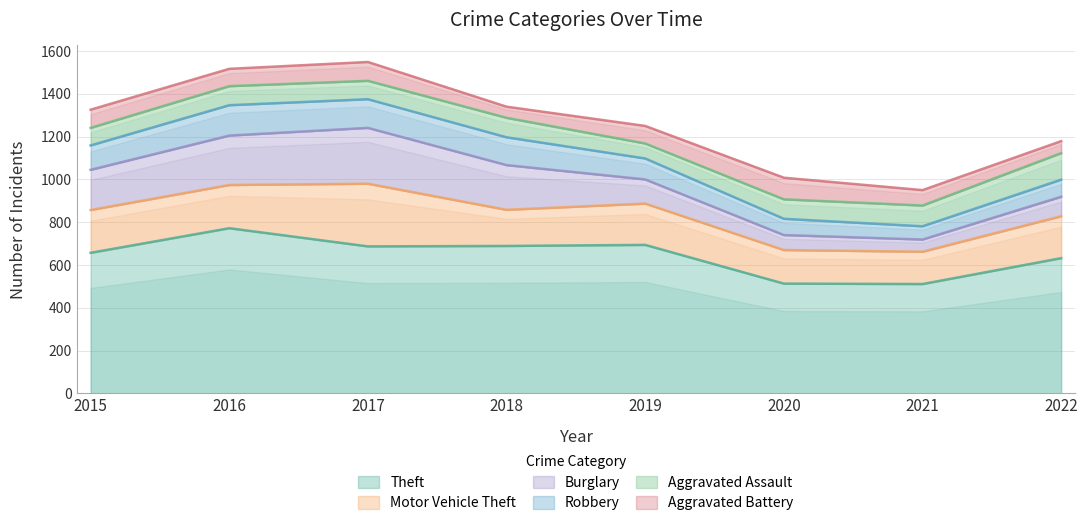

Which series has the largest range (max minus min)?

Theft